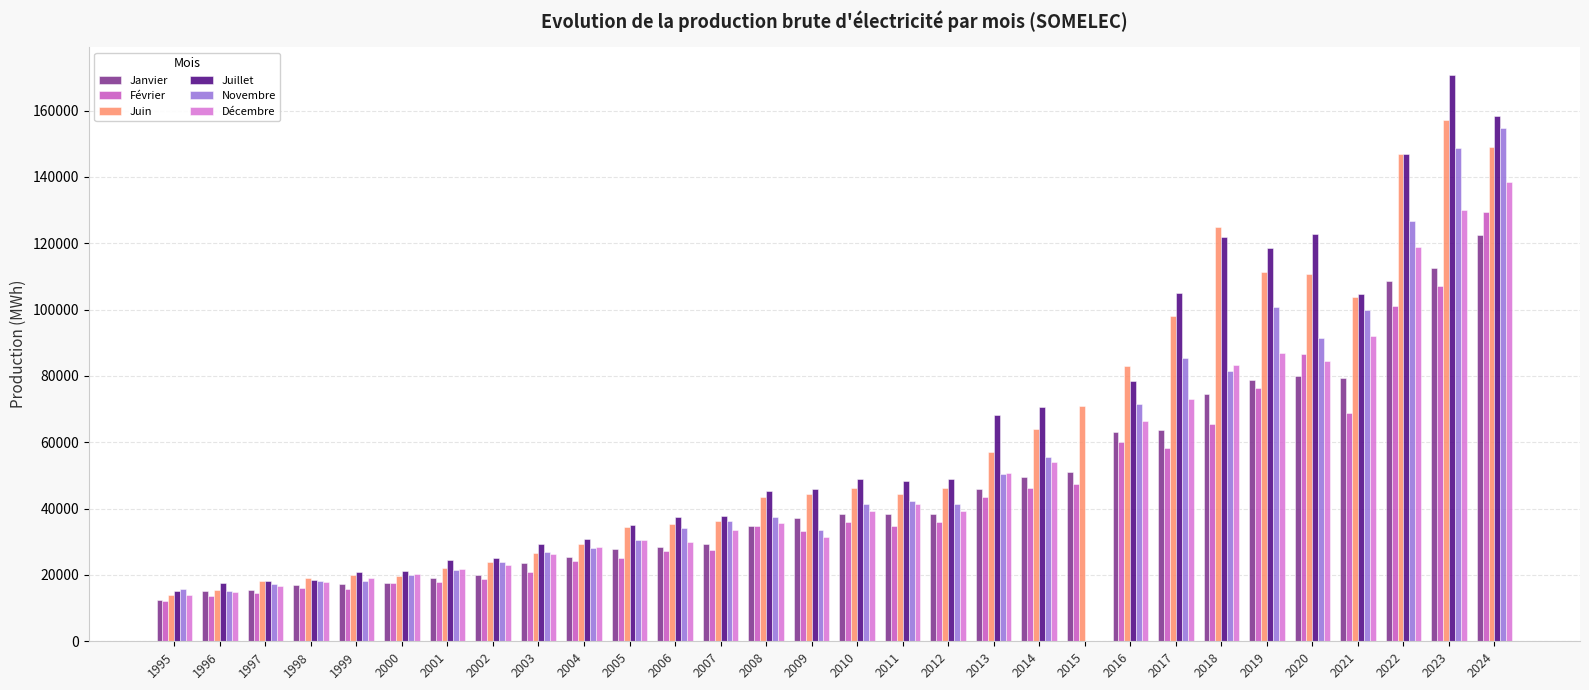

What is the sum of all Février values?

1316795.8